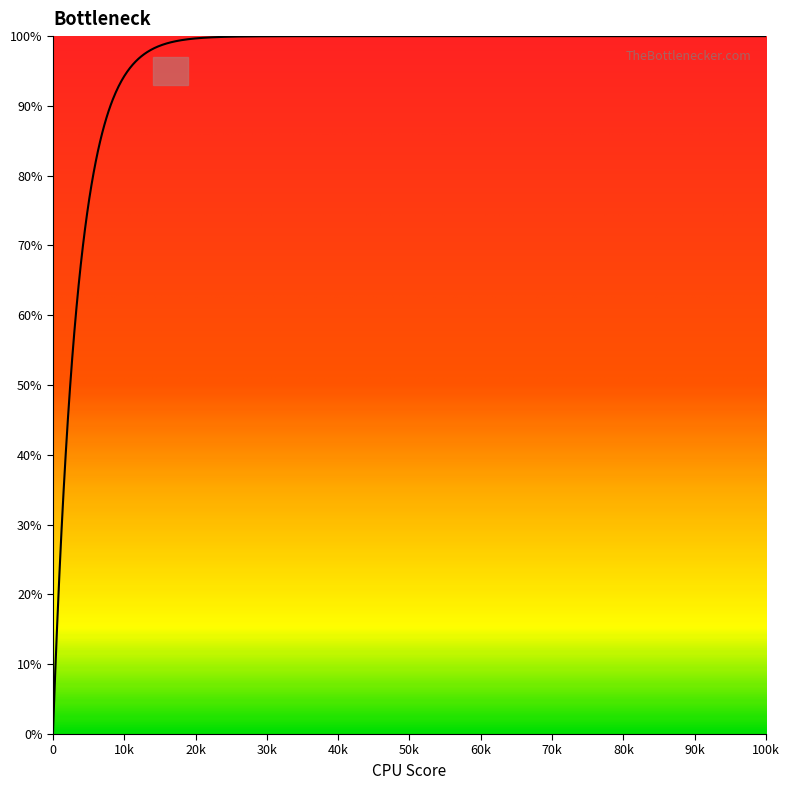

What is the greatest value displayed?

100.0